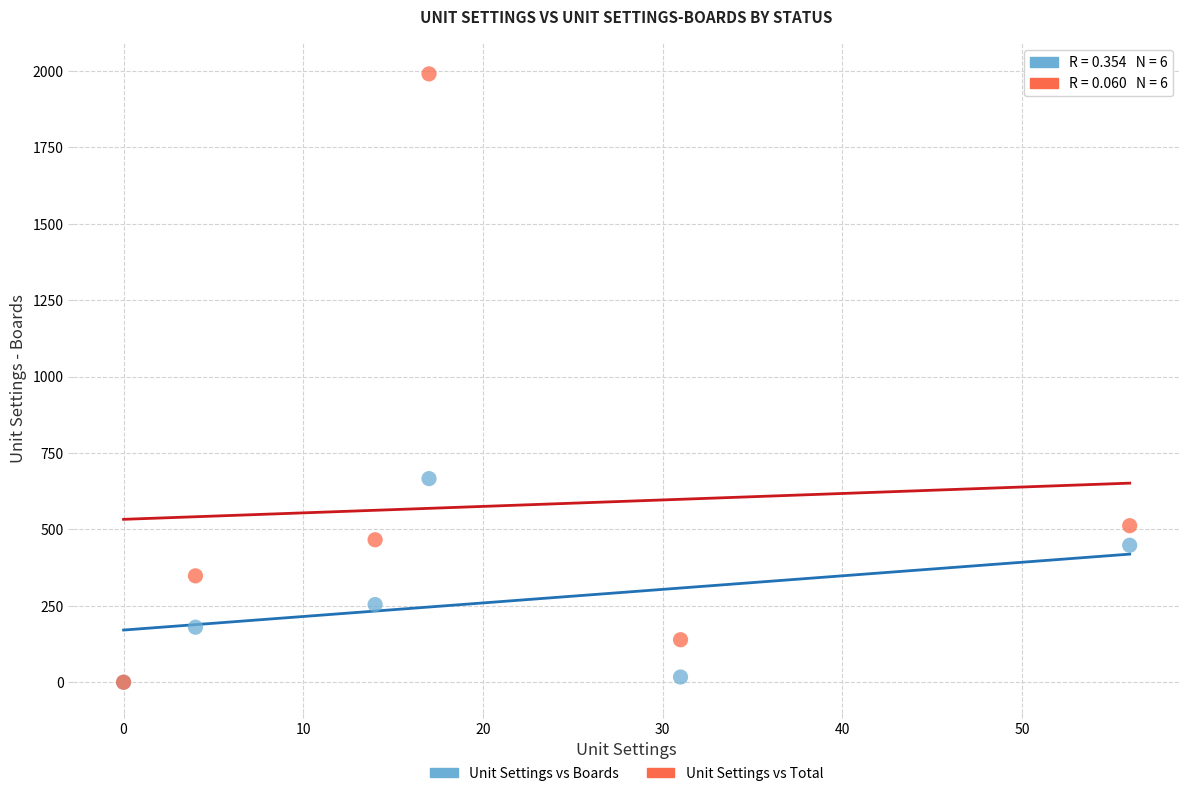

In the Unit Settings vs Total series, what Y value is closest to 995?

512